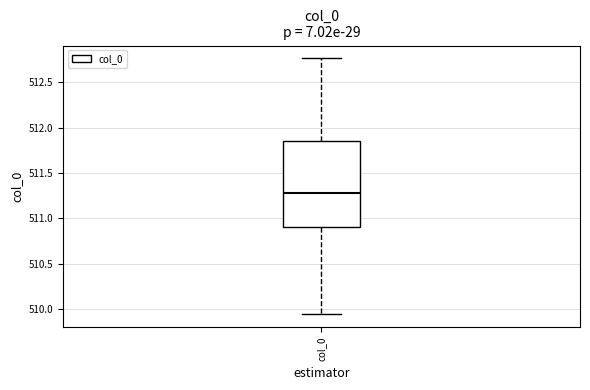

Read this box plot against the y-axis: the position of the median line, the range covered by the box, and the ends of both whiskers. The values are not printed on the chart, so give them approximately, as read against the axis.

median 511.30, box 510.90 to 511.85, whiskers 509.95 to 512.75